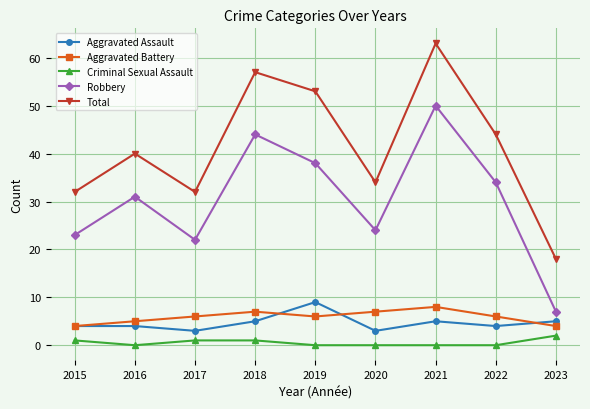

What are all the series names shown in the legend?

Aggravated Assault, Aggravated Battery, Criminal Sexual Assault, Robbery, Total